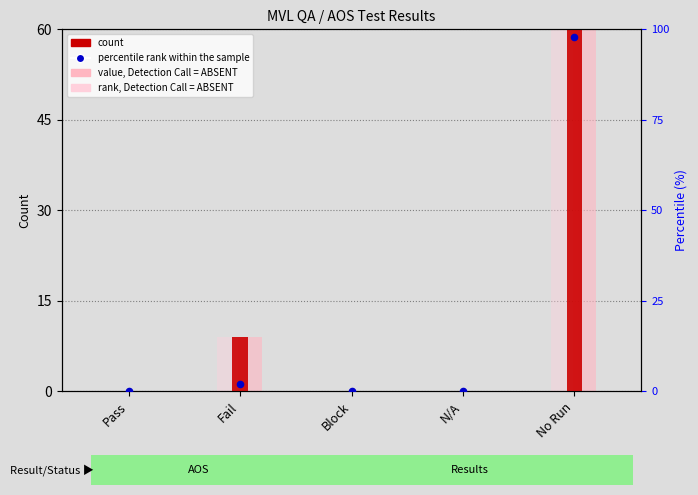

Which series has the largest total across all categories?

count